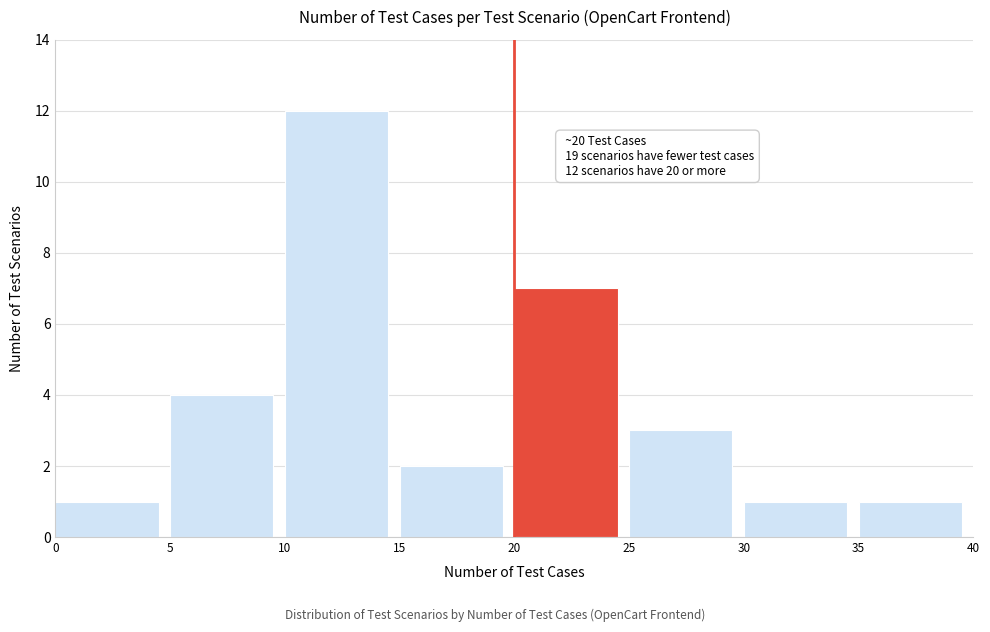

Which range on the x-axis has the tallest bar?

10 to 15